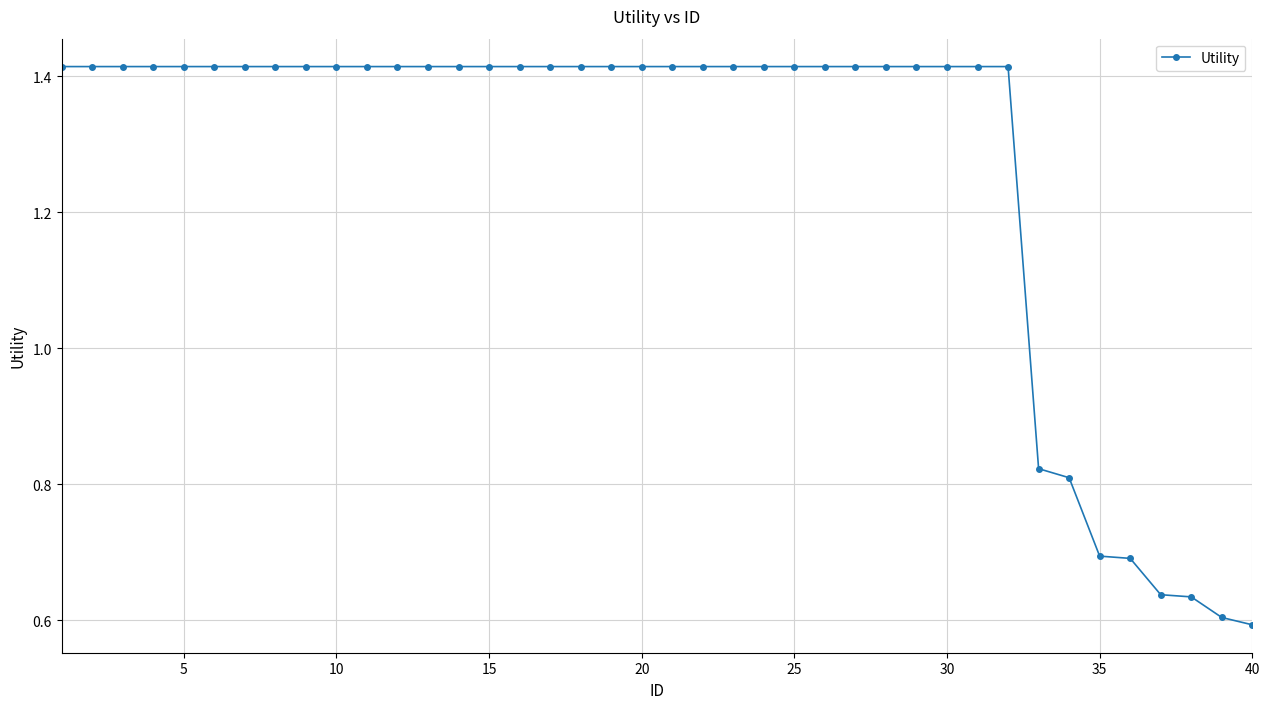

Count the values in the range 1 to 2.

32